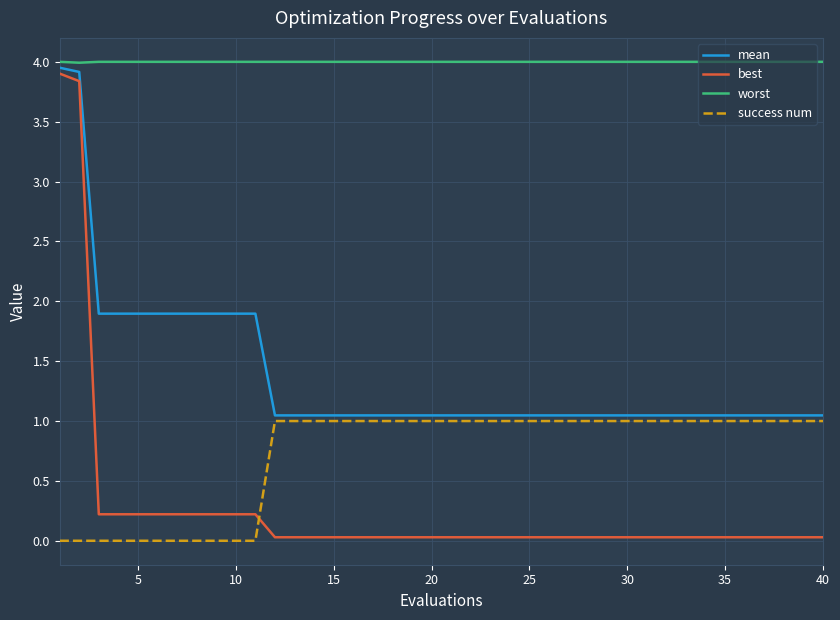

Which series has the largest range (max minus min)?

best